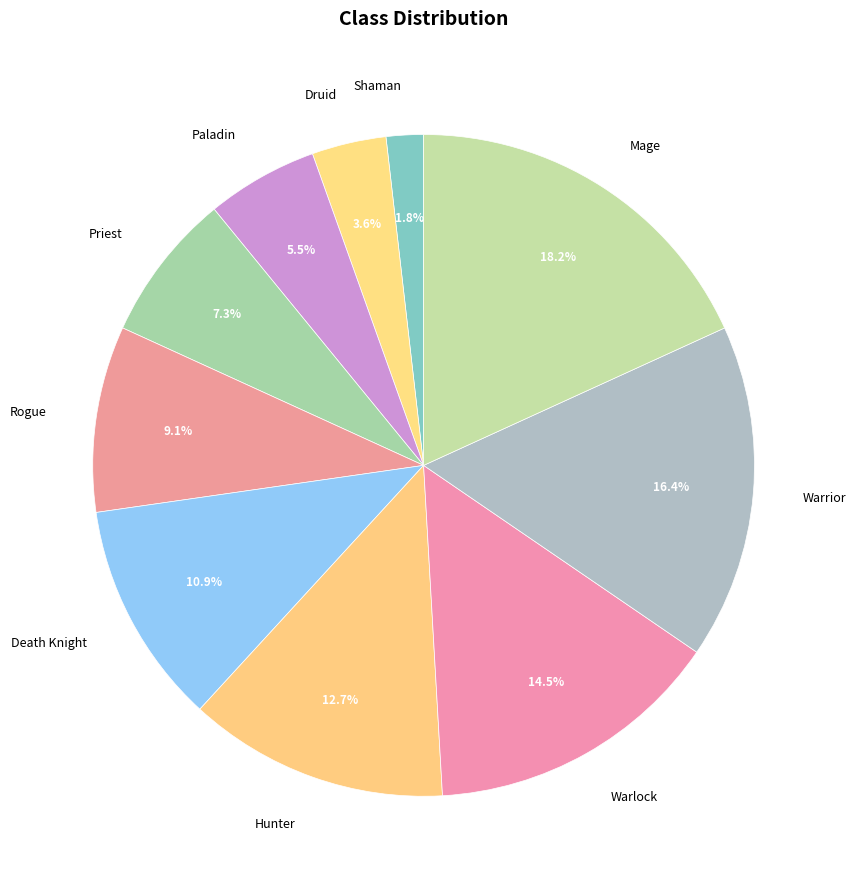

To the nearest percent, what is the average slice percentage?

10%